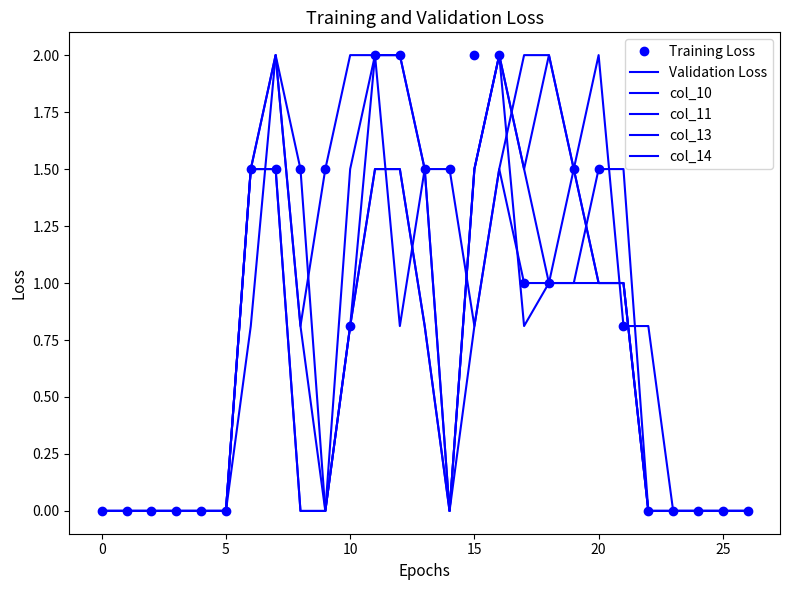

Reading left to right, what are all the values shown in this chart?

Training Loss: 0.0	0.0	0.0	0.0	0.0	0.0	1.5	1.5	1.5	1.5	0.8	2.0	2.0	1.5	1.5	2.0	2.0	1.0	1.0	1.5	1.5	0.8	0.0	0.0	0.0	0.0	0.0
Validation Loss: 0.0	0.0	0.0	0.0	0.0	0.0	1.5	2.0	0.8	1.5	2.0	2.0	0.8	1.5	1.5	0.8	1.5	1.0	1.0	1.5	2.0	0.8	0.8	0.0	0.0	0.0	0.0
col_10: 0.0	0.0	0.0	0.0	0.0	0.0	0.8	2.0	1.5	0.0	0.8	2.0	2.0	1.5	0.0	0.8	1.5	2.0	2.0	1.5	1.0	1.0	0.0	0.0	0.0	0.0	0.0
col_11: 0.0	0.0	0.0	0.0	0.0	0.0	1.5	2.0	0.8	0.0	0.8	1.5	1.5	0.8	0.0	1.5	2.0	1.5	2.0	1.5	1.0	1.0	0.0	0.0	0.0	0.0	0.0
col_13: 0.0	0.0	0.0	0.0	0.0	0.0	1.5	1.5	0.0	0.0	0.8	1.5	1.5	0.8	0.0	1.5	2.0	1.5	1.0	1.0	1.5	1.5	0.0	0.0	0.0	0.0	0.0
col_14: 0.0	0.0	0.0	0.0	0.0	0.0	1.5	1.5	0.0	0.0	1.5	2.0	2.0	1.5	0.0	1.5	2.0	0.8	1.0	1.0	1.0	1.0	0.0	0.0	0.0	0.0	0.0